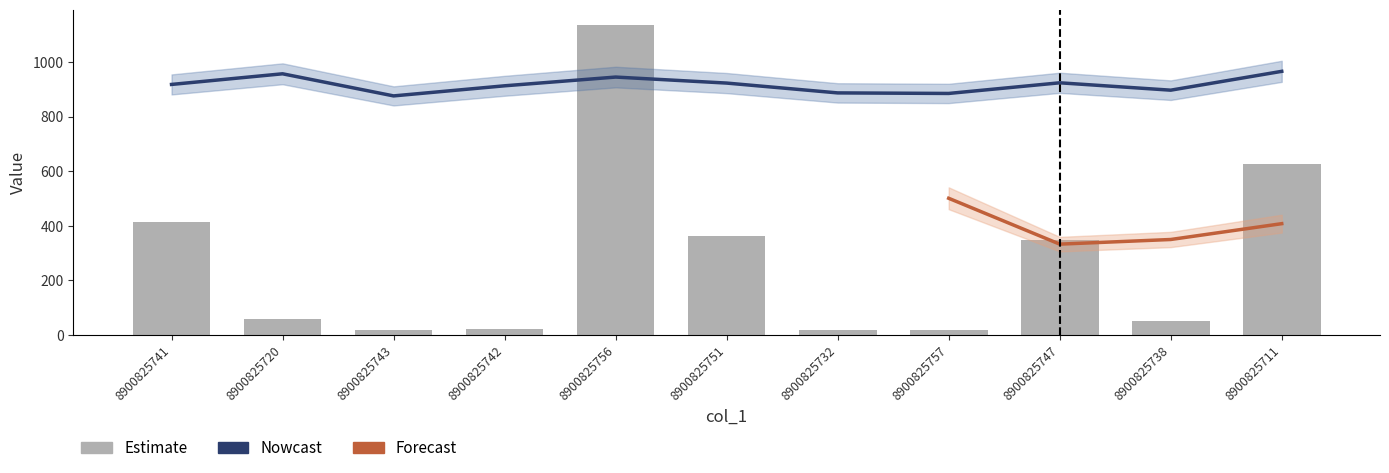

The value of col_2 at 8900825743 is 4.3. True or false?

False